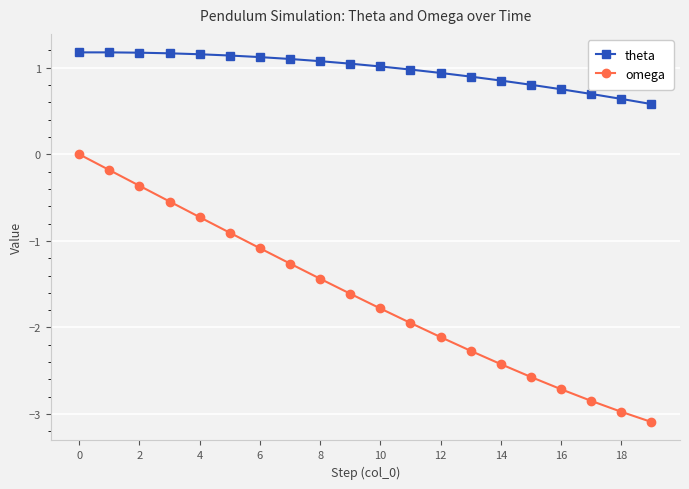

Which series has the widest spread of values?

omega